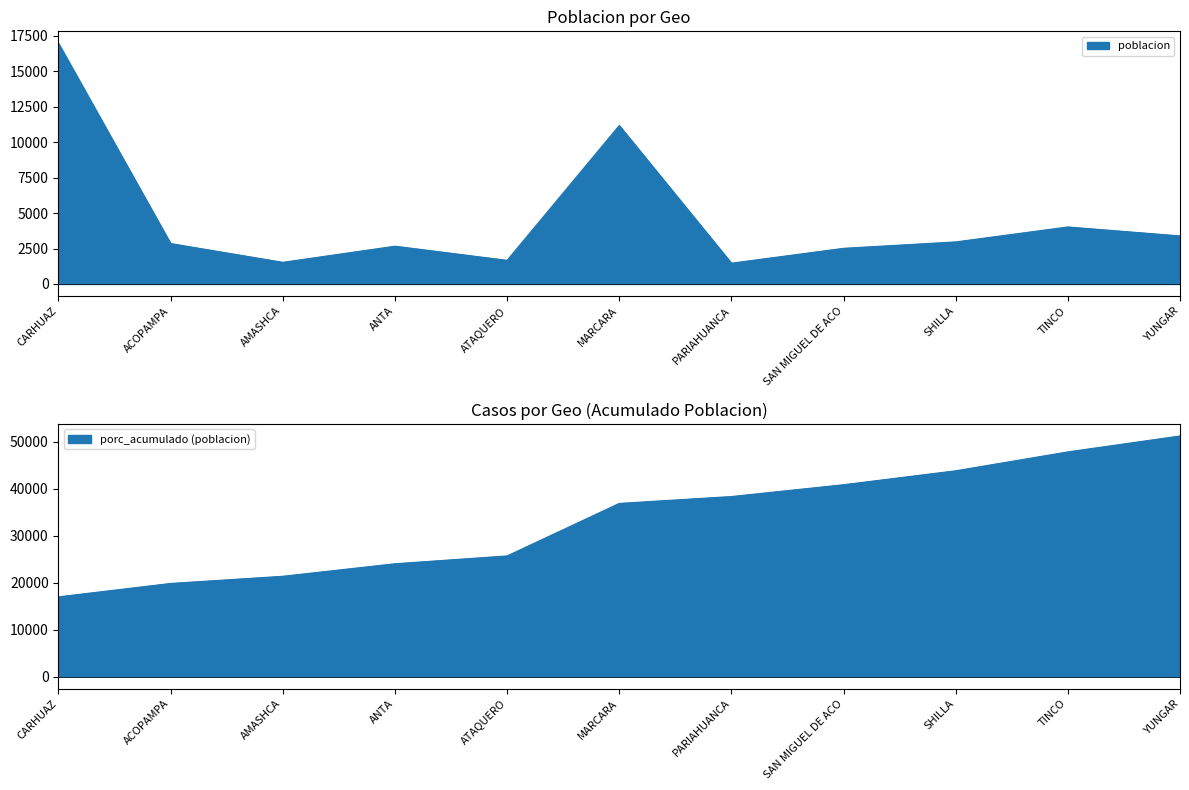

What is the difference between the second highest and minimum values?

9712